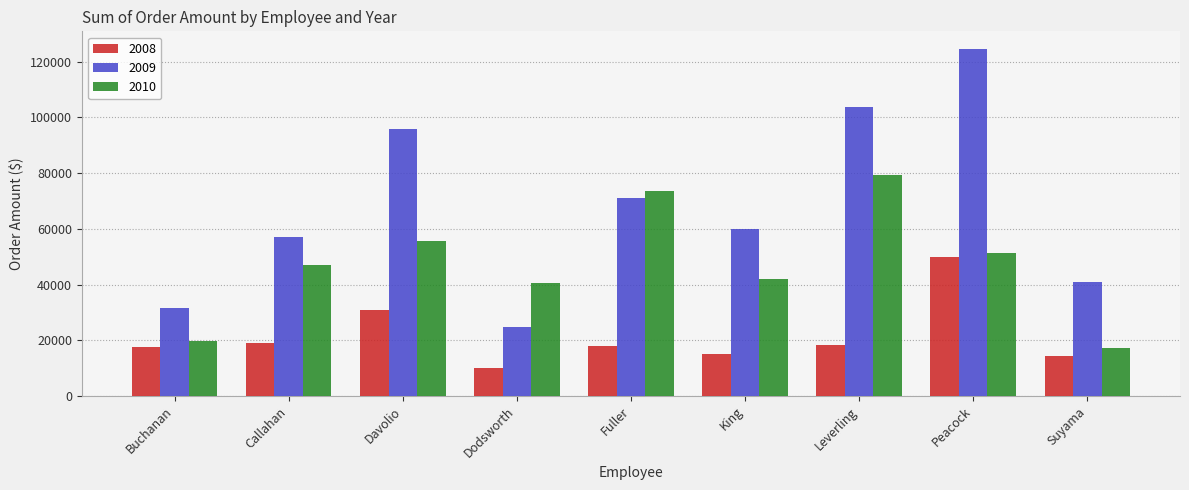

How many bars are there in total?

27